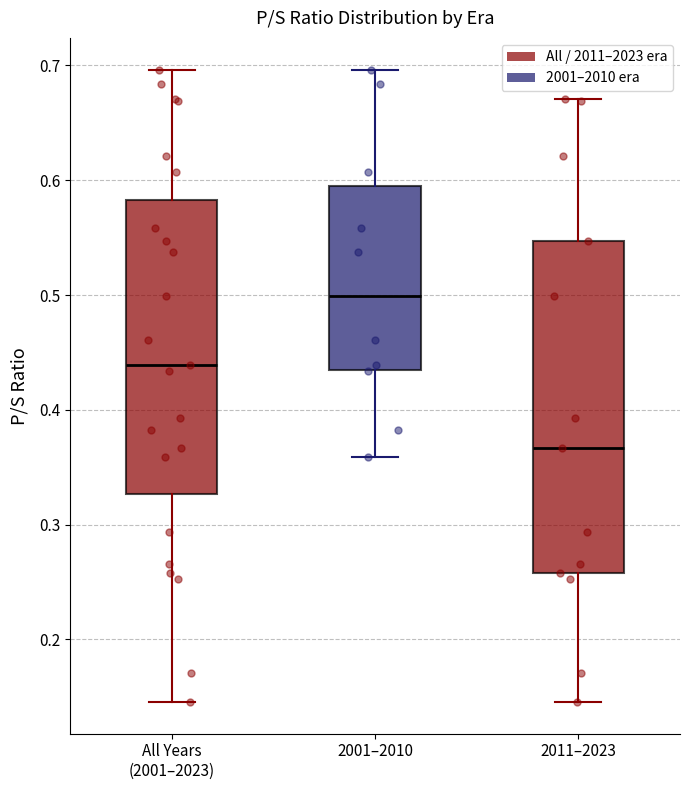

Reading left to right, read every box against the y-axis: the position of its median line, the range the box covers, and the ends of its whiskers. The values are not printed on the chart, so give them approximately, as read against the axis.

All Years (2001–2023): median 0.44, box 0.33 to 0.58, whiskers 0.15 to 0.70
2001–2010: median 0.50, box 0.43 to 0.60, whiskers 0.36 to 0.70
2011–2023: median 0.37, box 0.26 to 0.55, whiskers 0.15 to 0.67